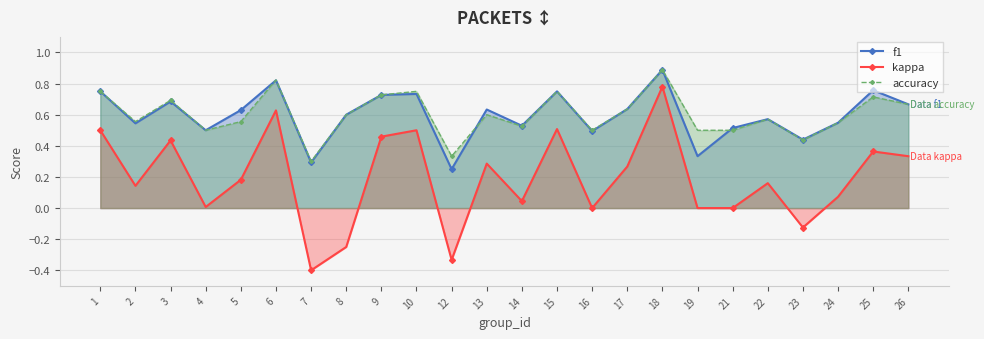

What are all the series names shown in the legend?

f1, kappa, accuracy